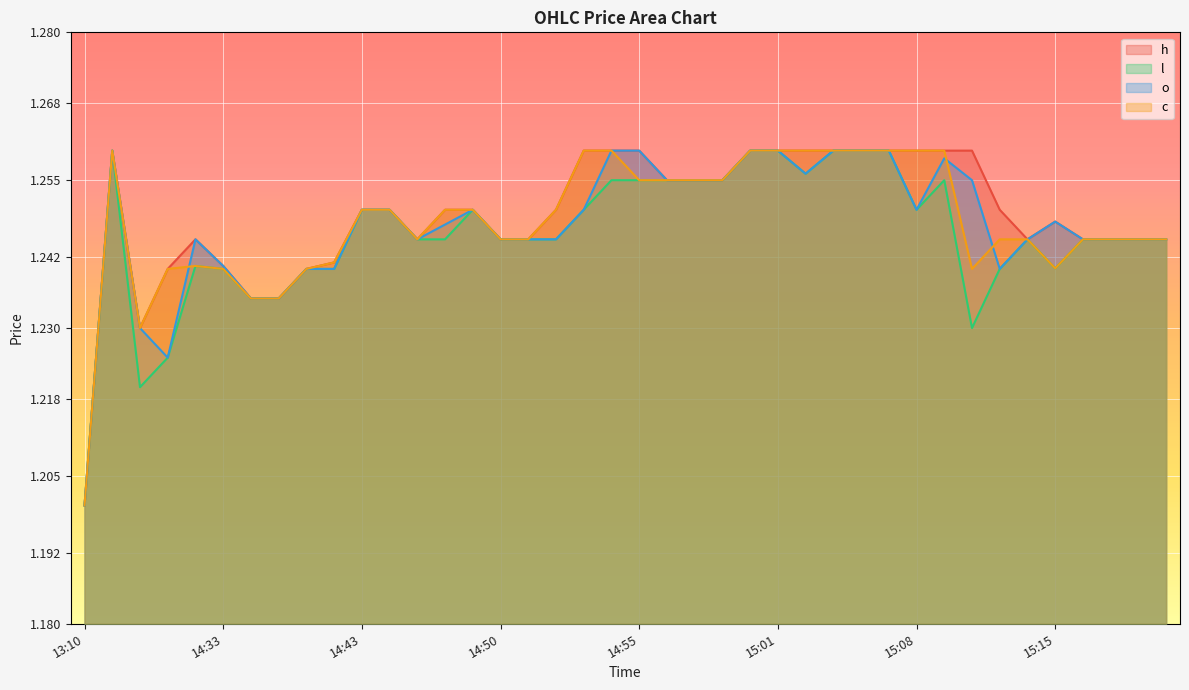

Which series changed the most between 14:40 and 14:47?

h